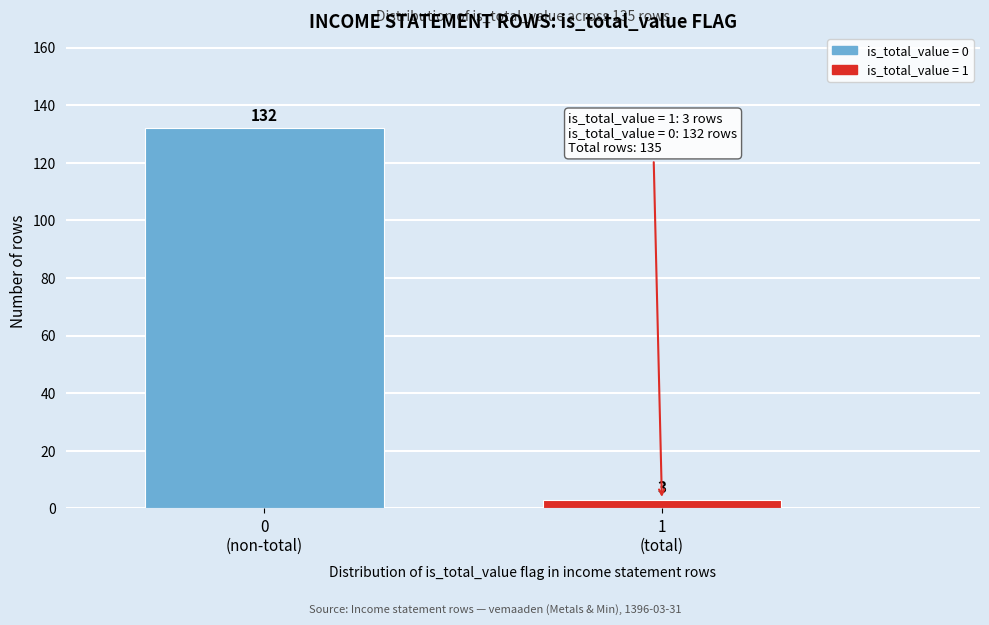

Reading left to right, what are all the values shown in this chart?

132	3